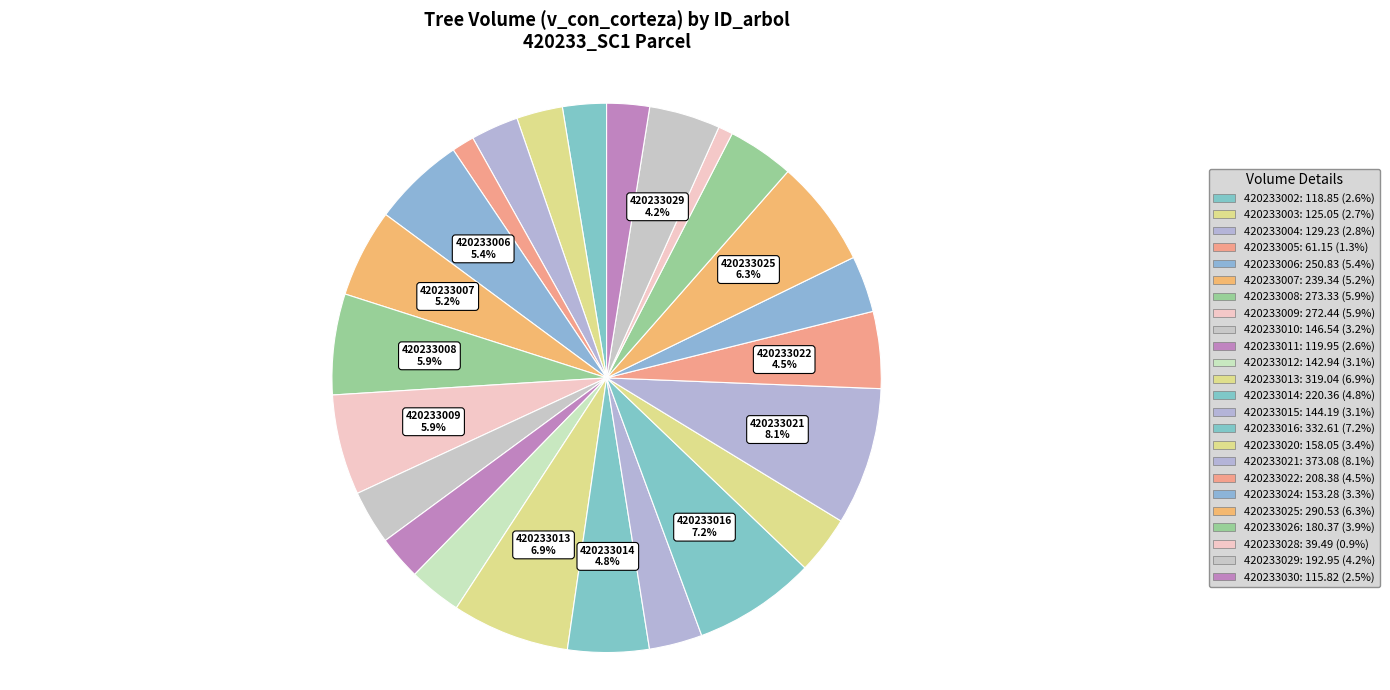

How many slices are in this pie chart?

24